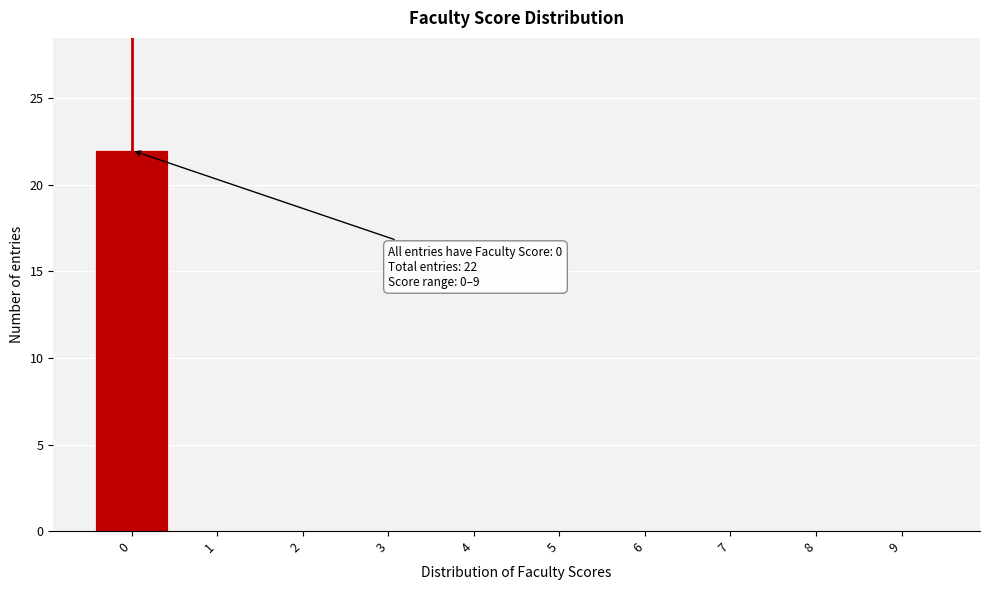

Reading left to right, list all the values displayed in this chart.

0=22	1=0	2=0	3=0	4=0	5=0	6=0	7=0	8=0	9=0